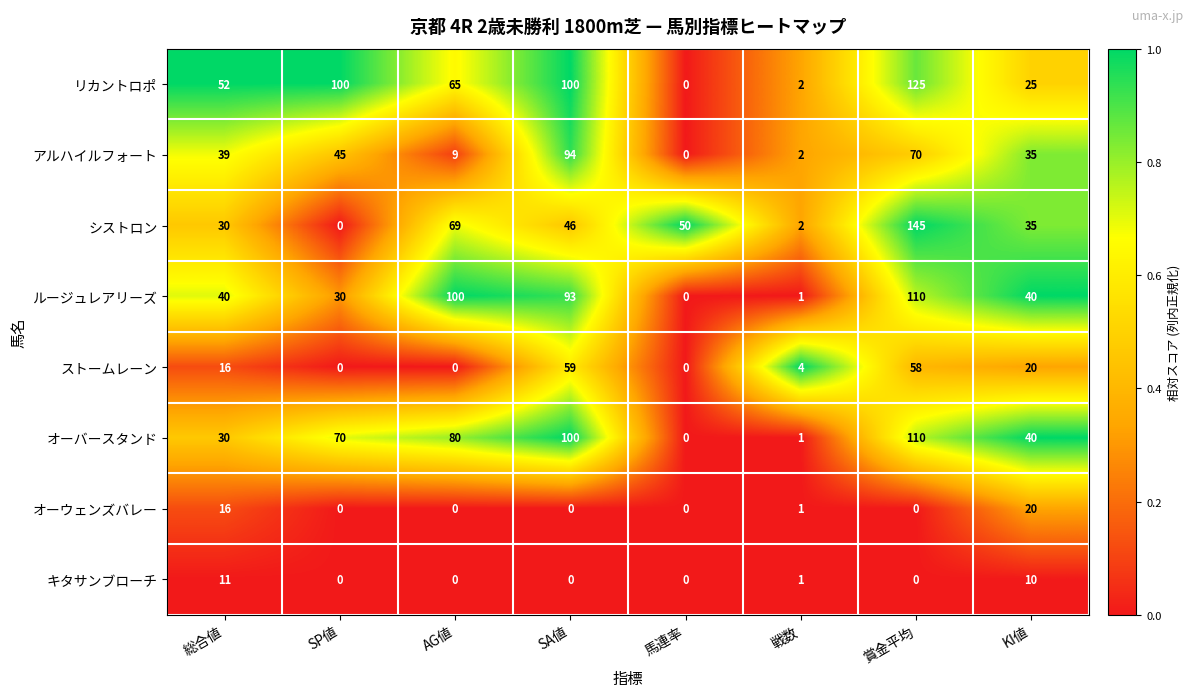

What is the spread (max minus min) of values at 戦数?

3